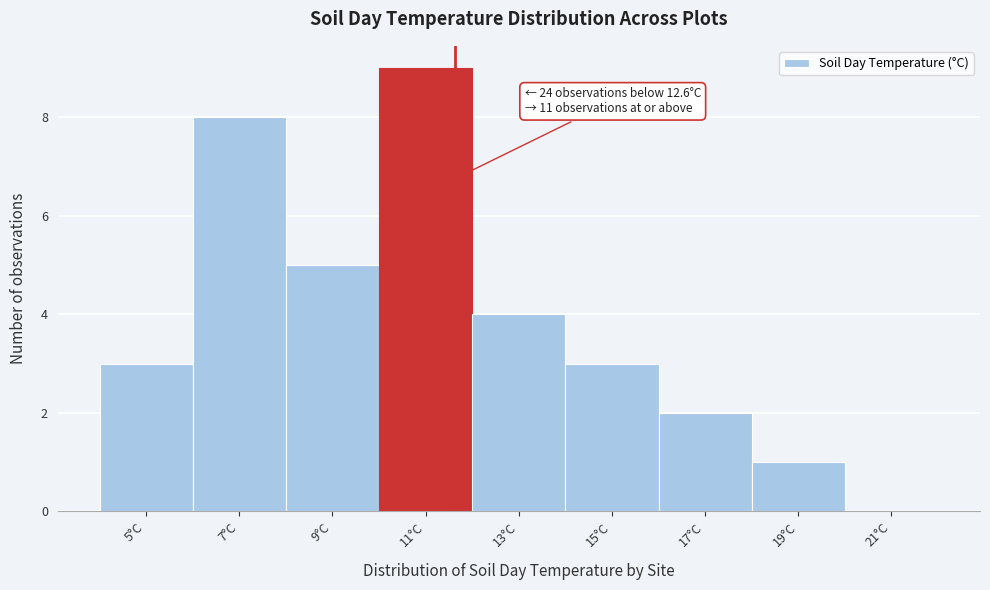

What is the sum of all values?

35